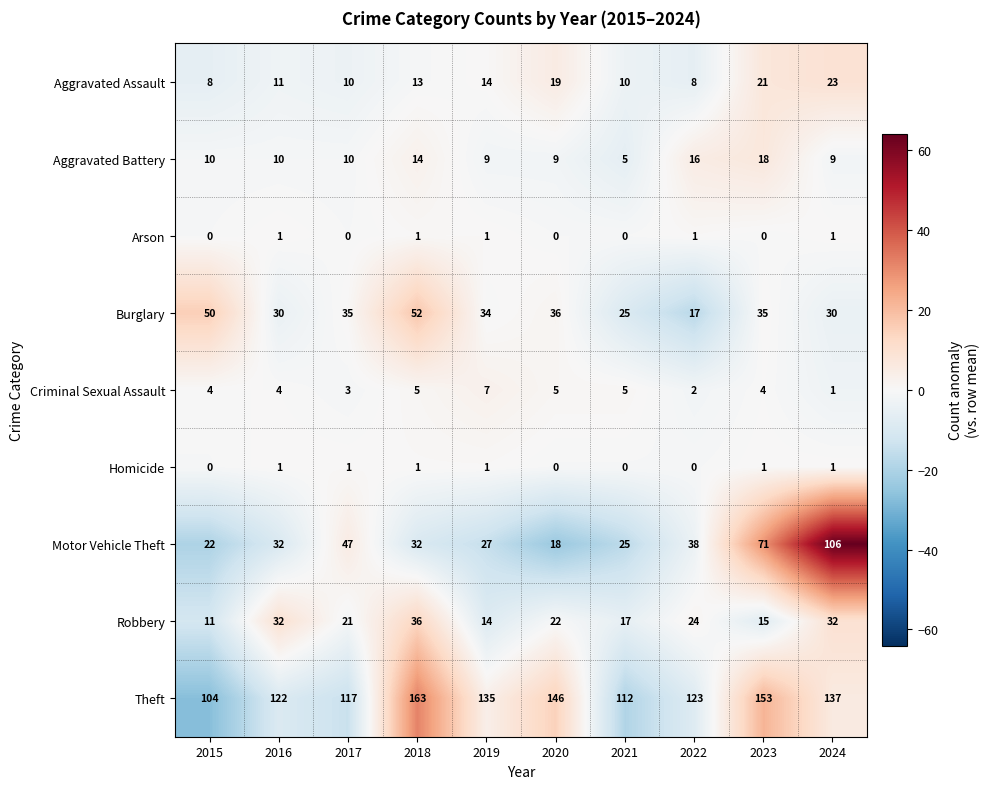

How many data points does each series have?

10